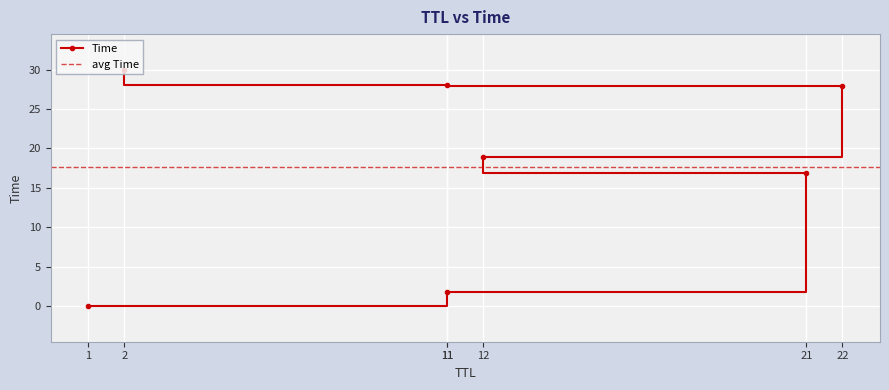

True or false: the data shows 12.4 at 2.

False